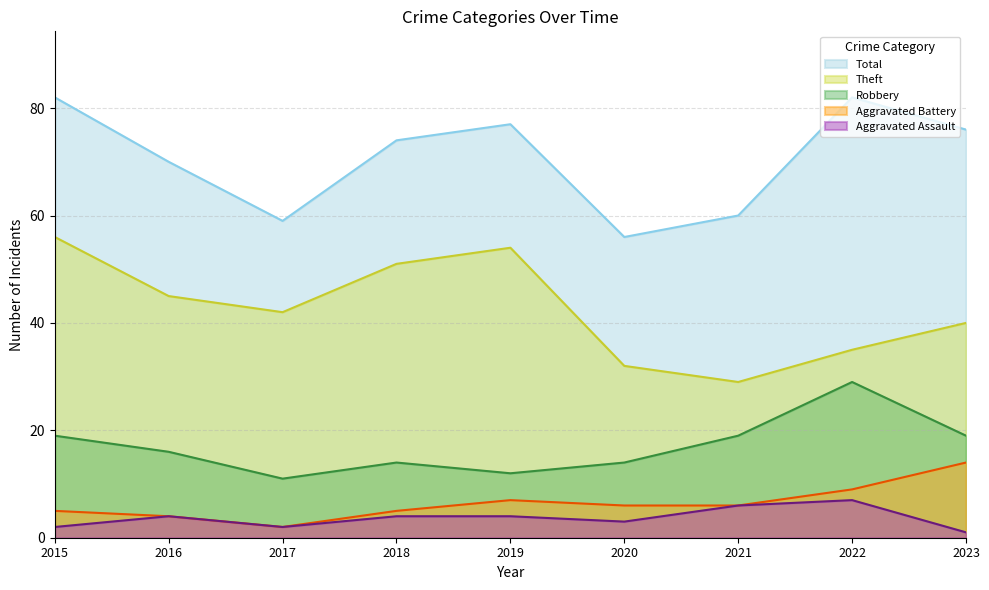

True or false: Aggravated Battery and Theft intersect in this chart.

False